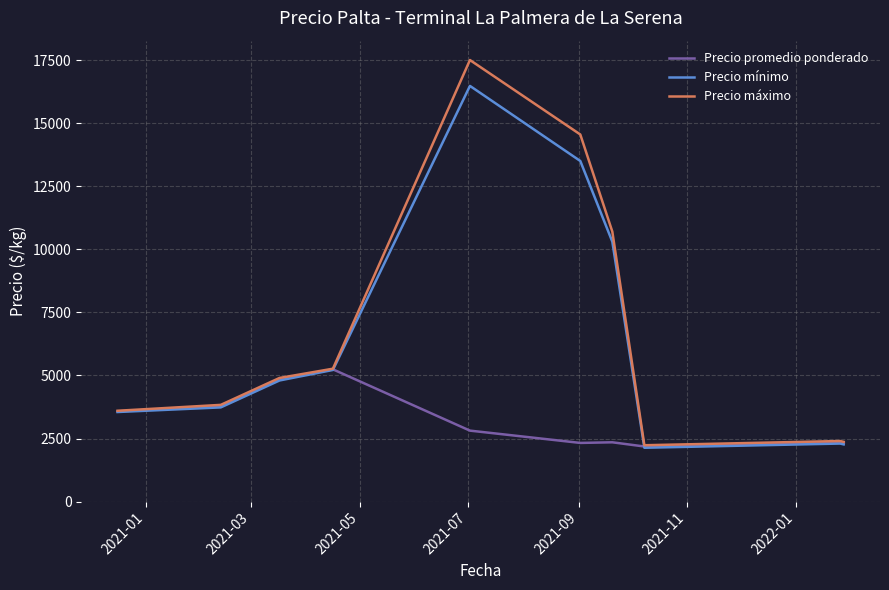

At how many categories does at least one series exceed 9996?

3